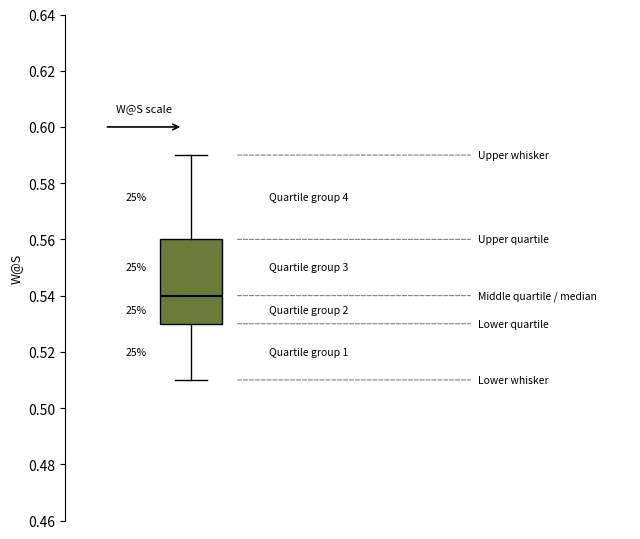

Transcribe this box plot: give where the median line is, the range the box spans, and where the two whiskers end, as read against the y-axis. The values are not printed on the chart, so give them approximately, as read against the axis.

median 0.54, box 0.53 to 0.56, whiskers 0.51 to 0.59